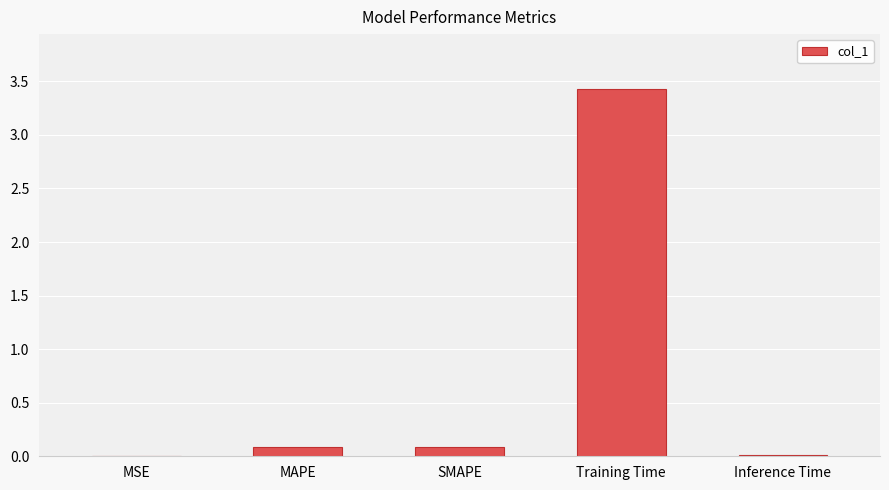

Which category has the highest value across all series?

Training Time